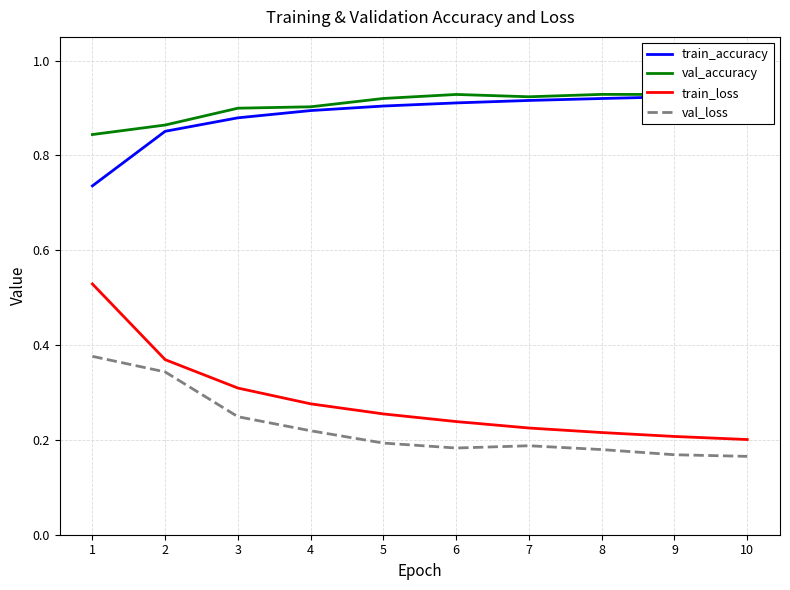

True or false: val_accuracy and train_accuracy intersect in this chart.

False